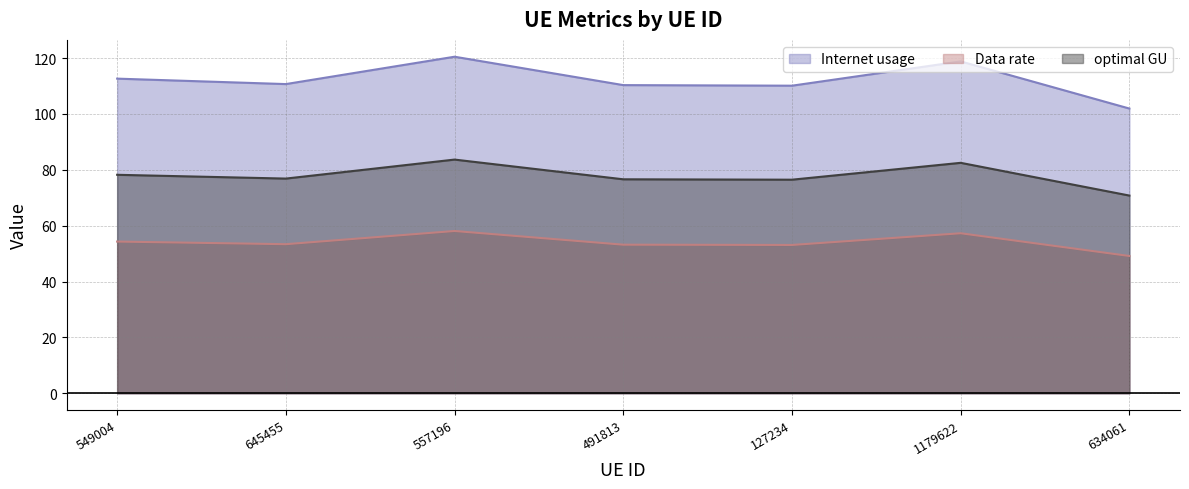

True or false: Internet usage and Data rate cross at least once.

False